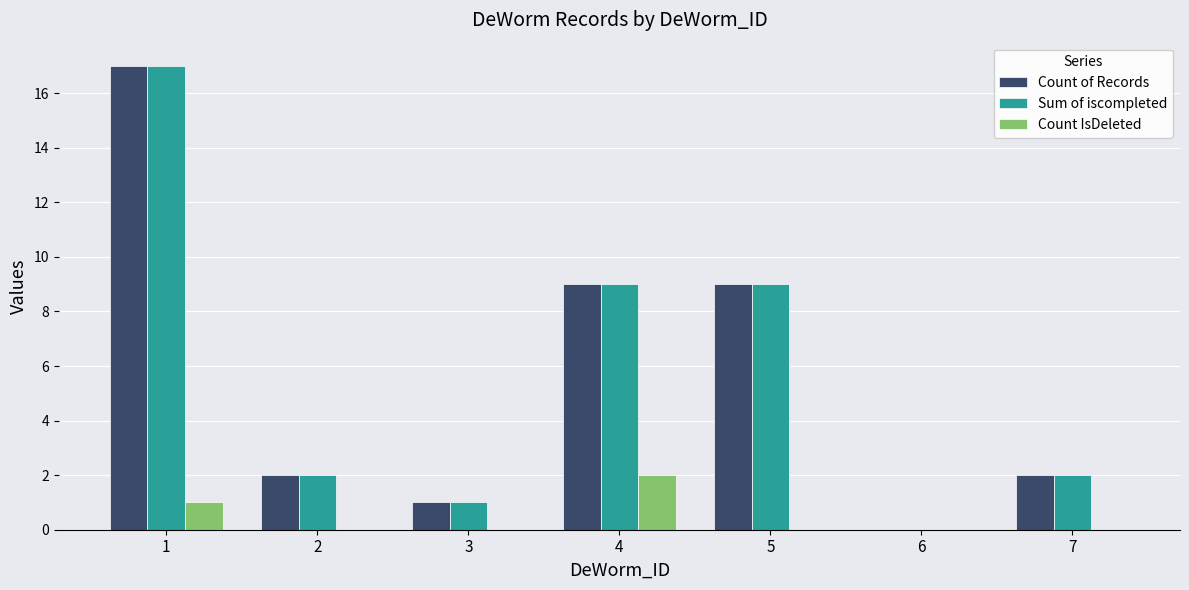

Is the value of Sum of iscompleted at 1 greater than the value of Count of Records at 4?

Yes